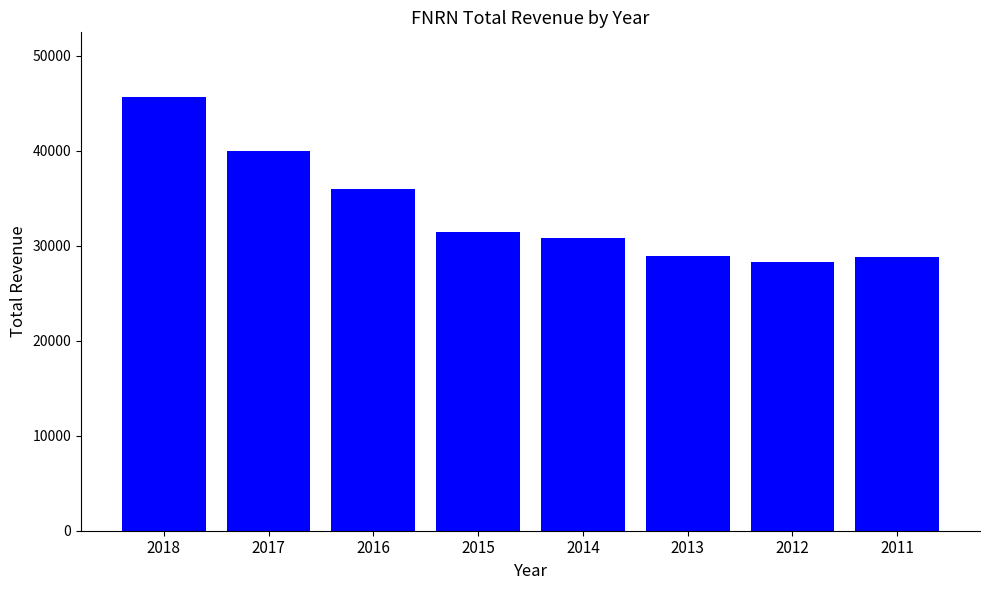

At which category does the chart reach its minimum across all series?

2012